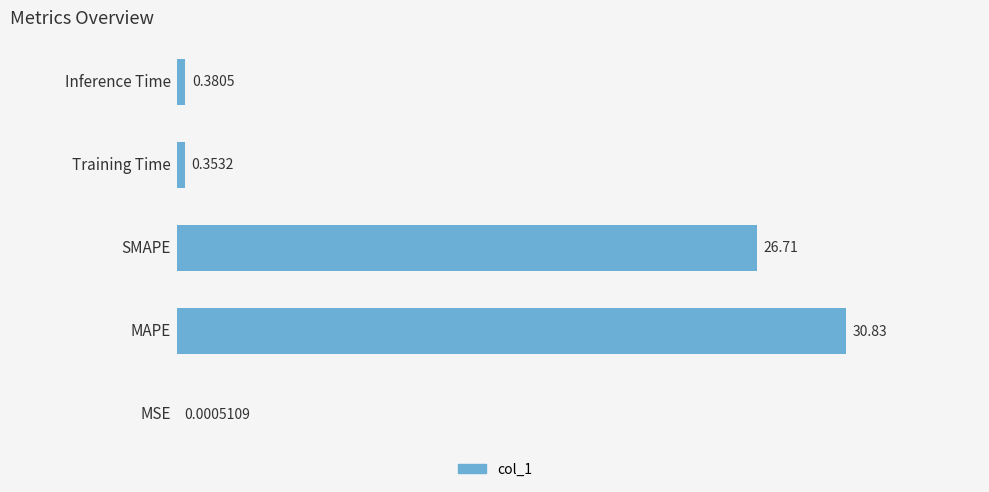

What is the sum of all values?

58.3